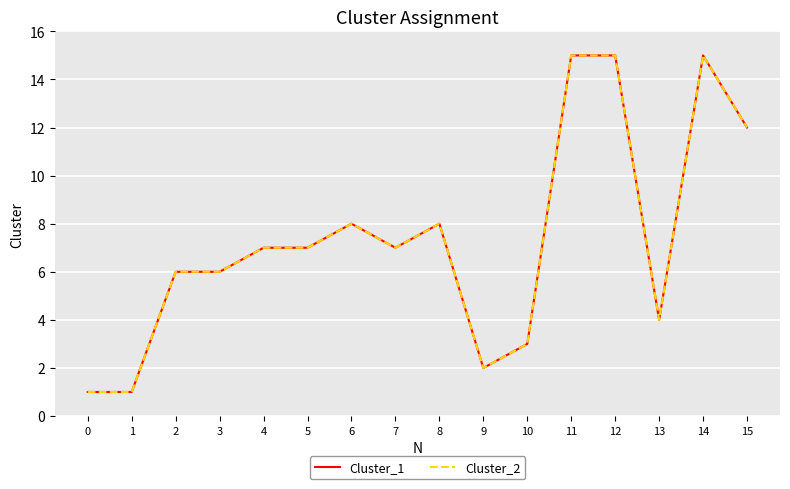

Which series has the largest total across all categories?

Cluster_1